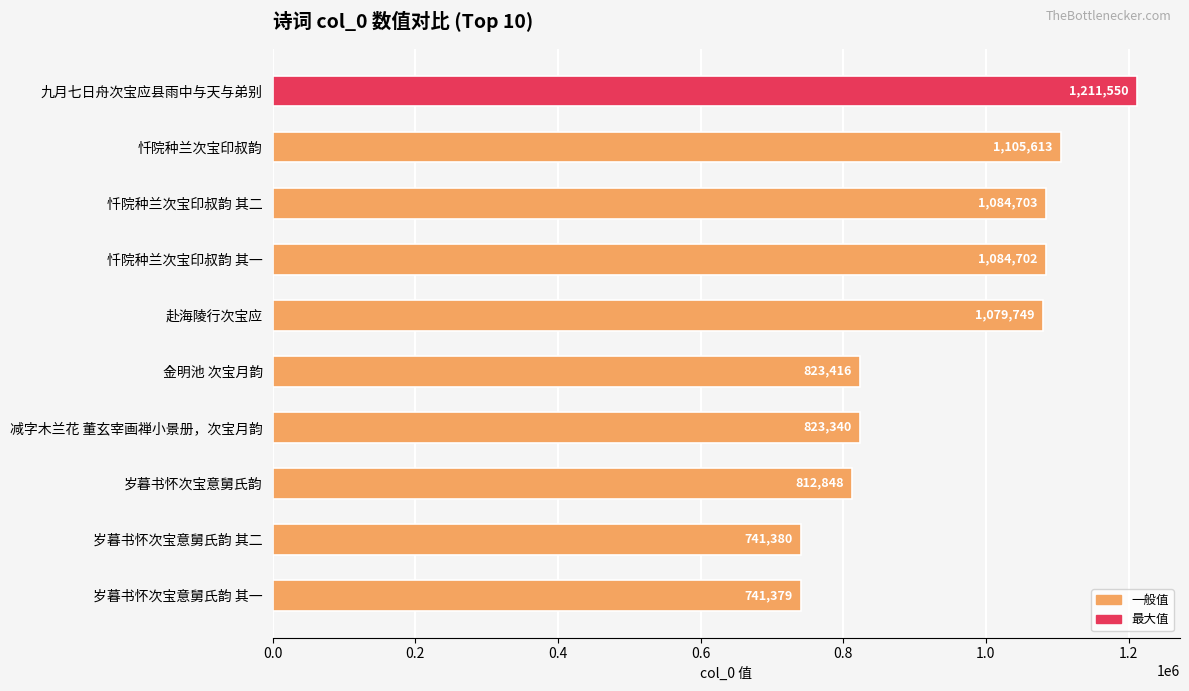

The value at 忏院种兰次宝印叔韵 其二 is 551880. True or false?

False